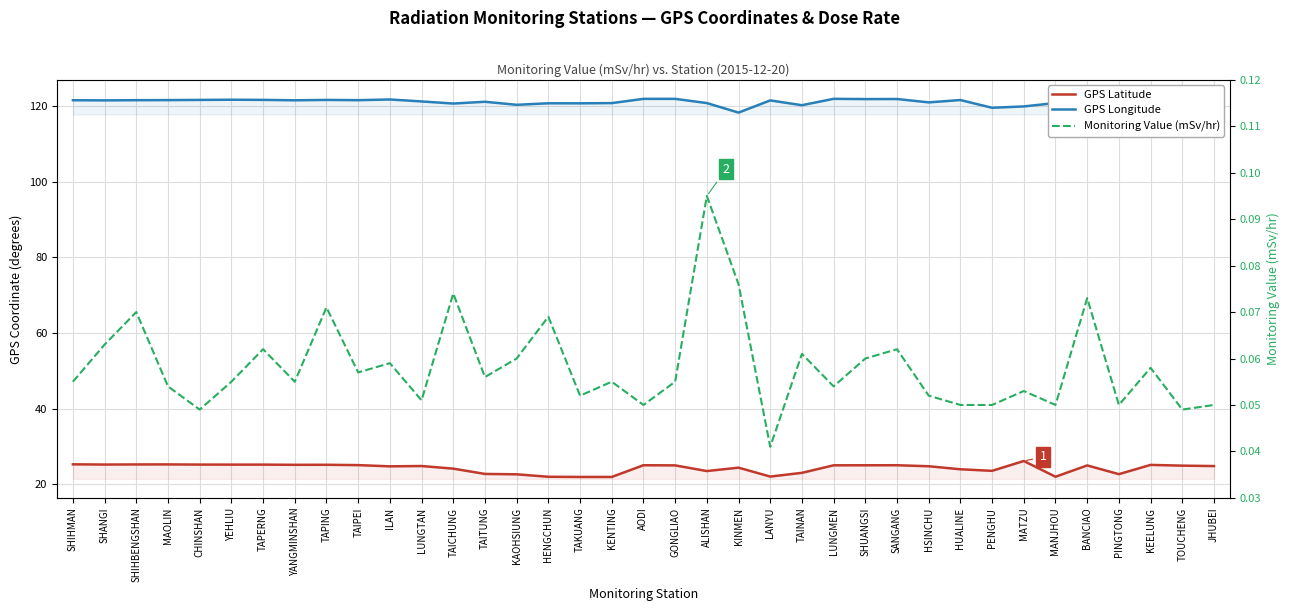

At which label is Monitoring Value (mSv/hr) closest to 0?

LANYU